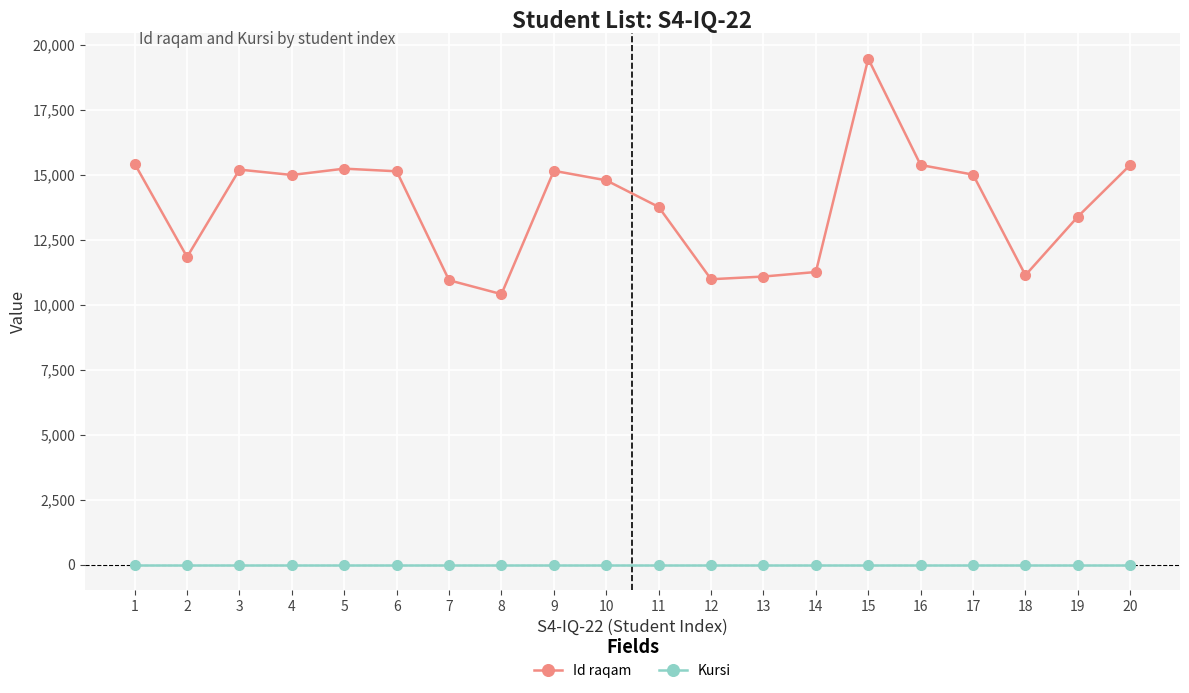

What is the difference between the second highest and second lowest values in the Id raqam series?

4486